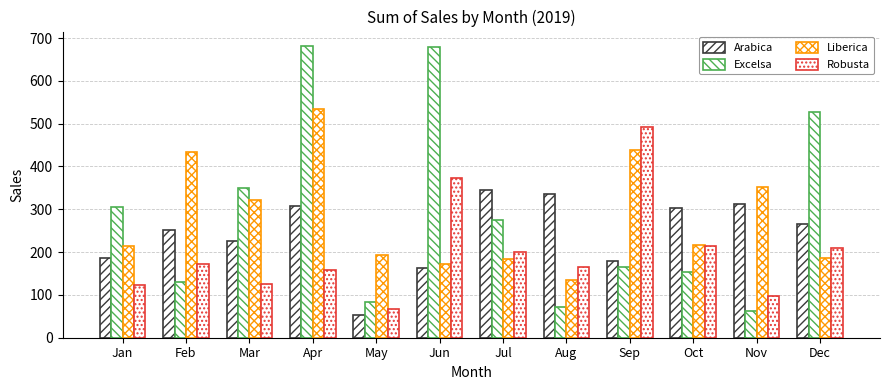

Which series has the widest spread of values?

Excelsa